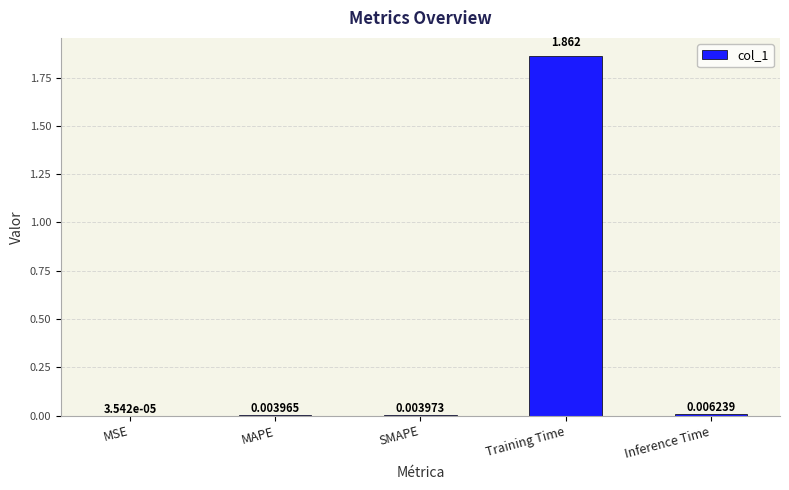

Where is the data nearest to the value 0?

MSE